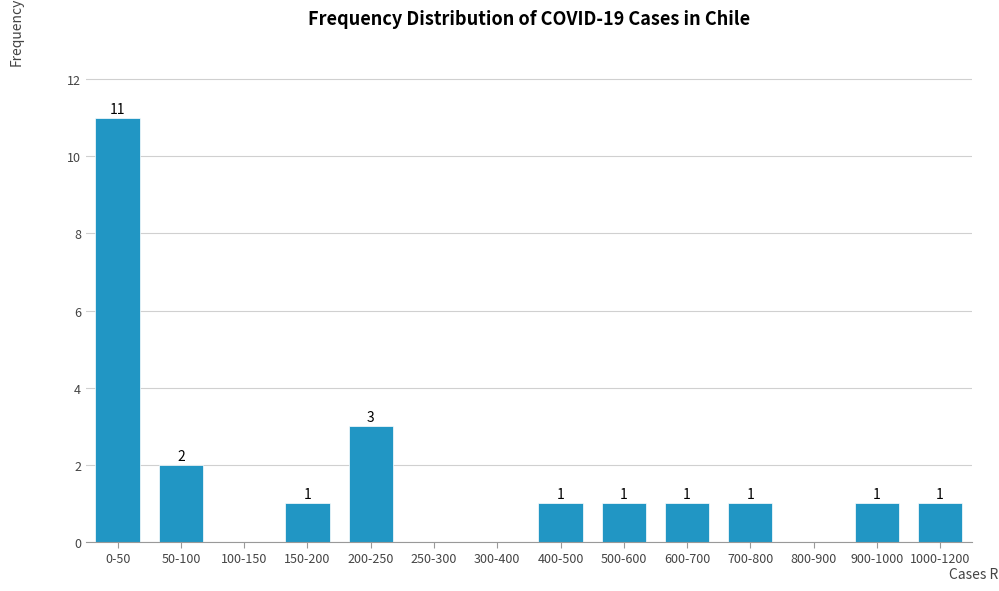

Reading left to right, transcribe all the data shown in this chart.

0-50=11	50-100=2	100-150=0	150-200=1	200-250=3	250-300=0	300-400=0	400-500=1	500-600=1	600-700=1	700-800=1	800-900=0	900-1000=1	1000-1200=1